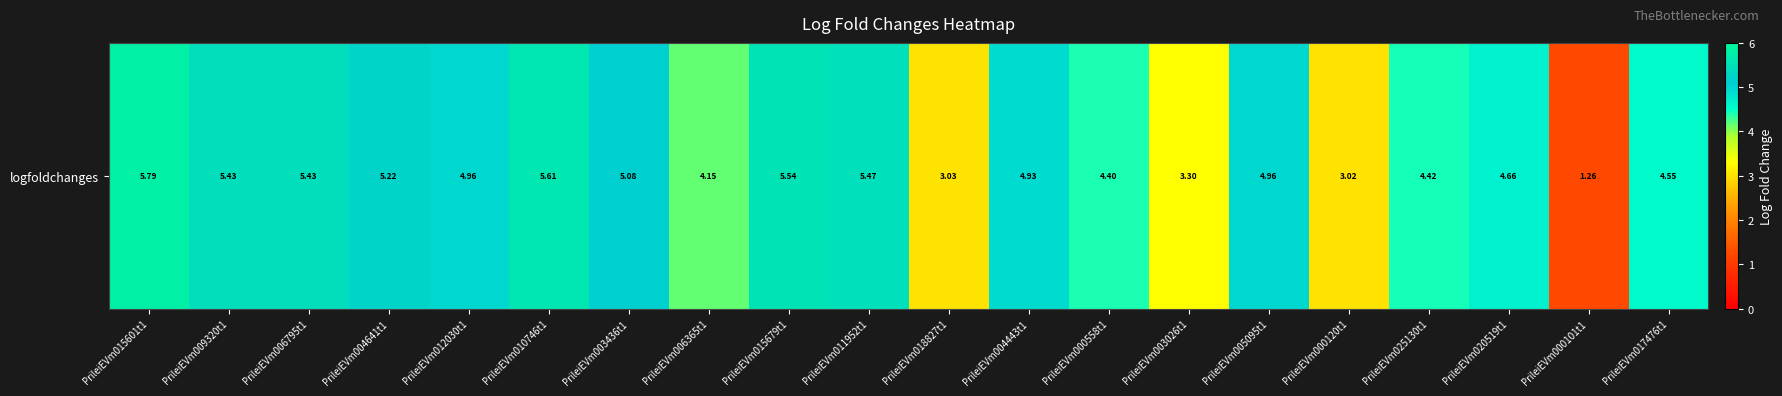

Approximately how many times larger is the value at PrileiEVm003436t1 compared to PrileiEVm009320t1?

0.9